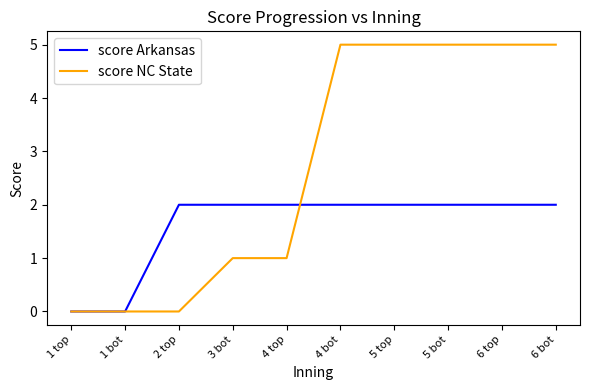

What is the highest value of the score NC State series?

5